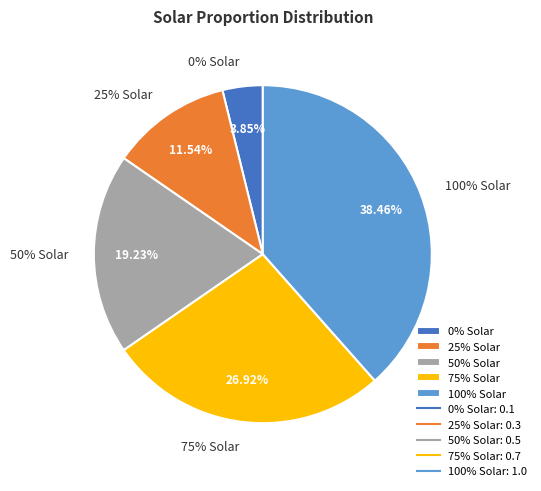

To the nearest percent, what is the combined percentage of 75% Solar and 25% Solar?

38%